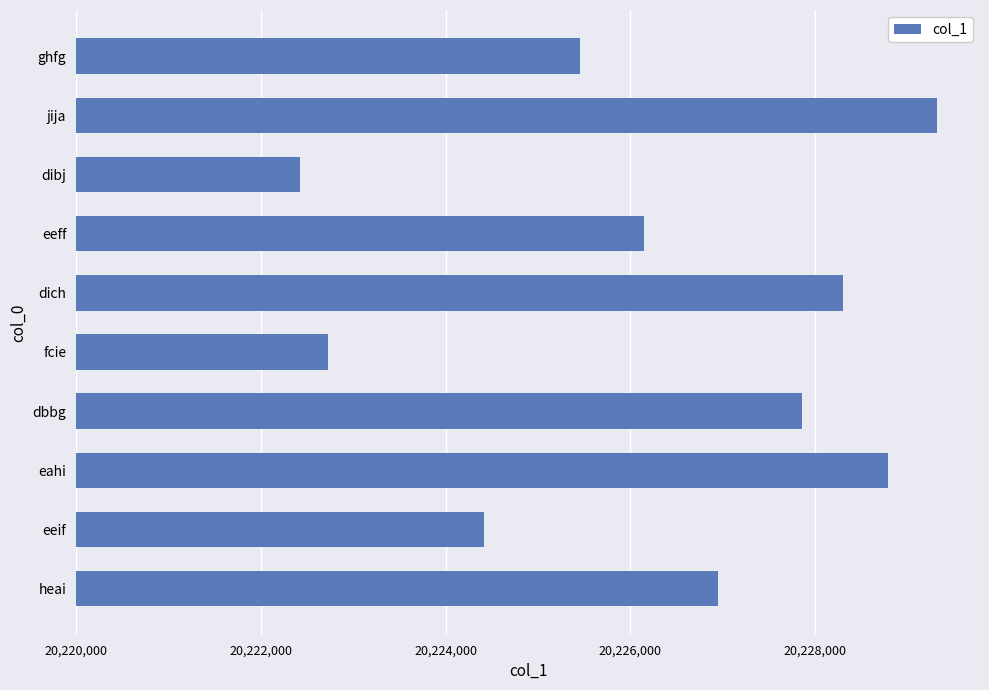

Are the bars grouped side by side (vs. stacked)?

No